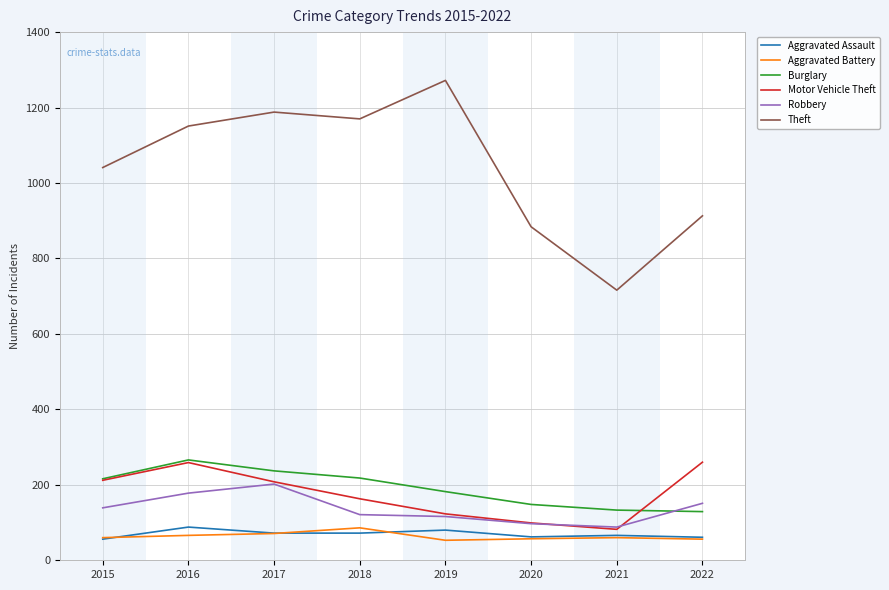

Which label corresponds to the largest value in the chart?

2019